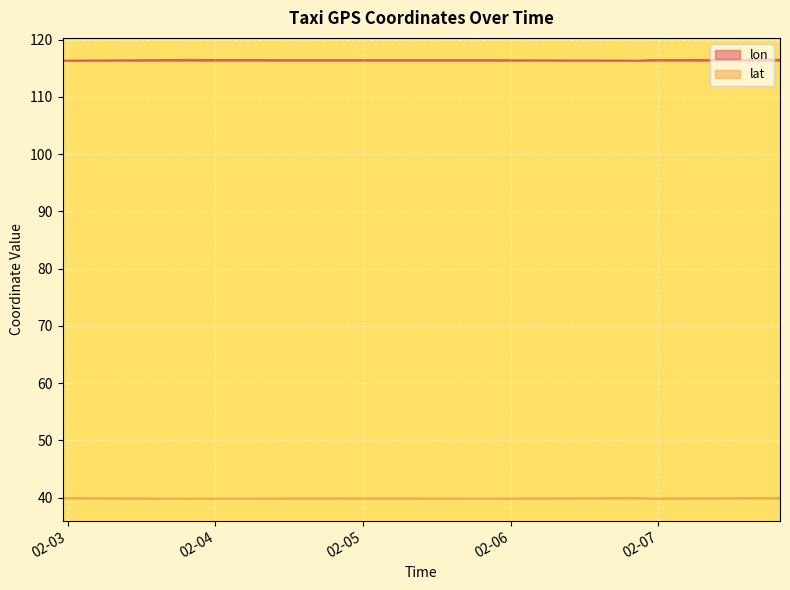

Count the lat values in the range 39 to 40.

11